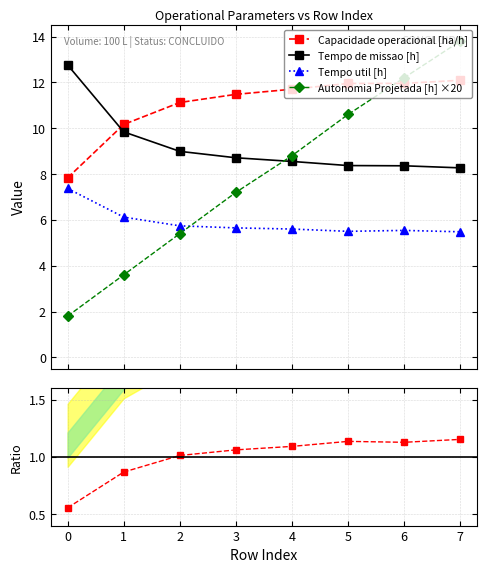

Does the chart have visible grid lines?

Yes